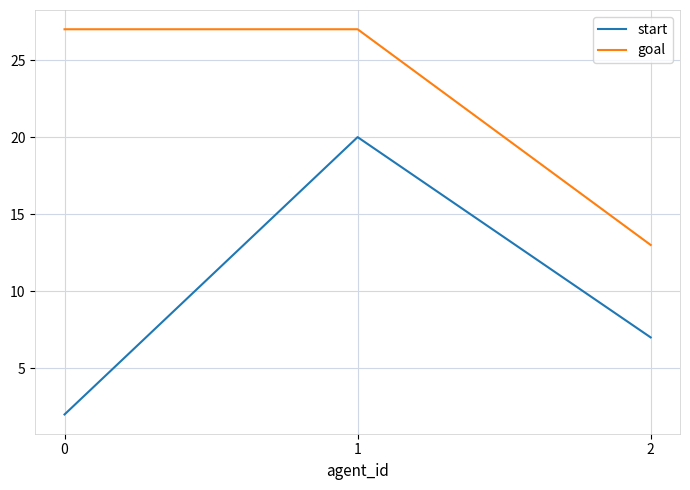

Rank the series at 0 from lowest to highest value.

start, goal